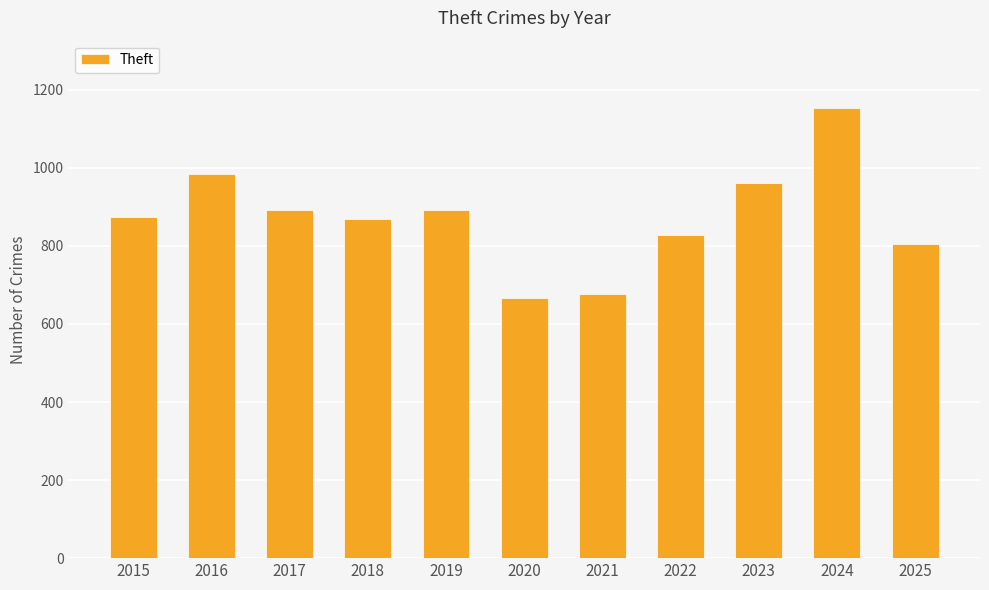

What is the greatest value displayed?

1153